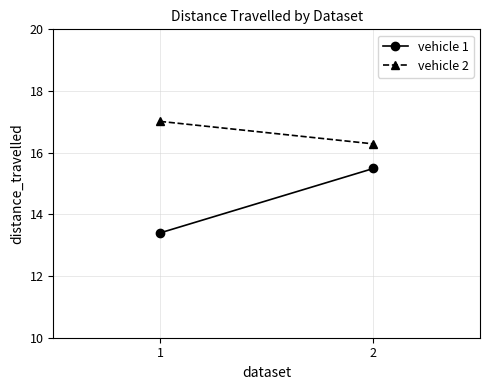

Reading left to right, transcribe all the data shown in this chart.

vehicle 1: 13.4	15.5
vehicle 2: 17.0	16.3